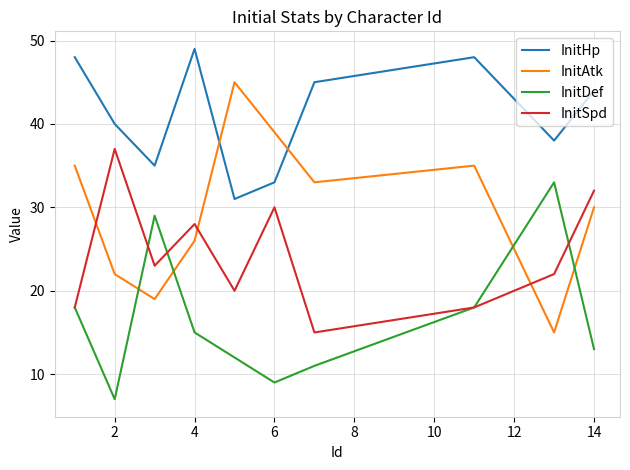

True or false: InitHp and InitSpd intersect in this chart.

False